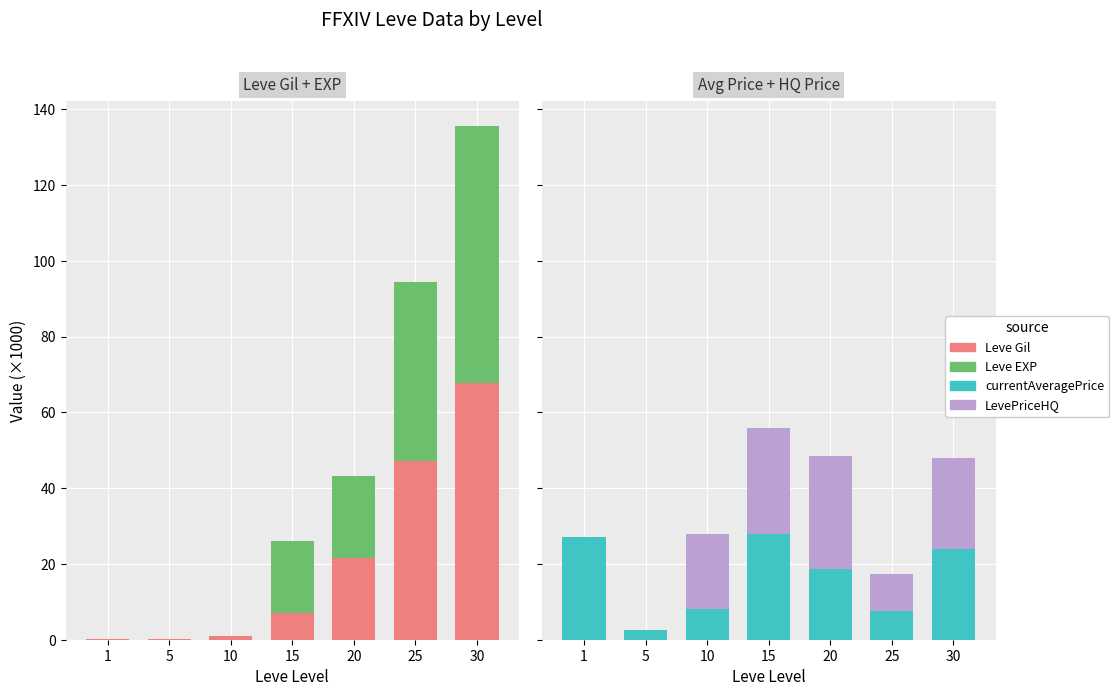

Which series has the largest total across all categories?

Leve EXP